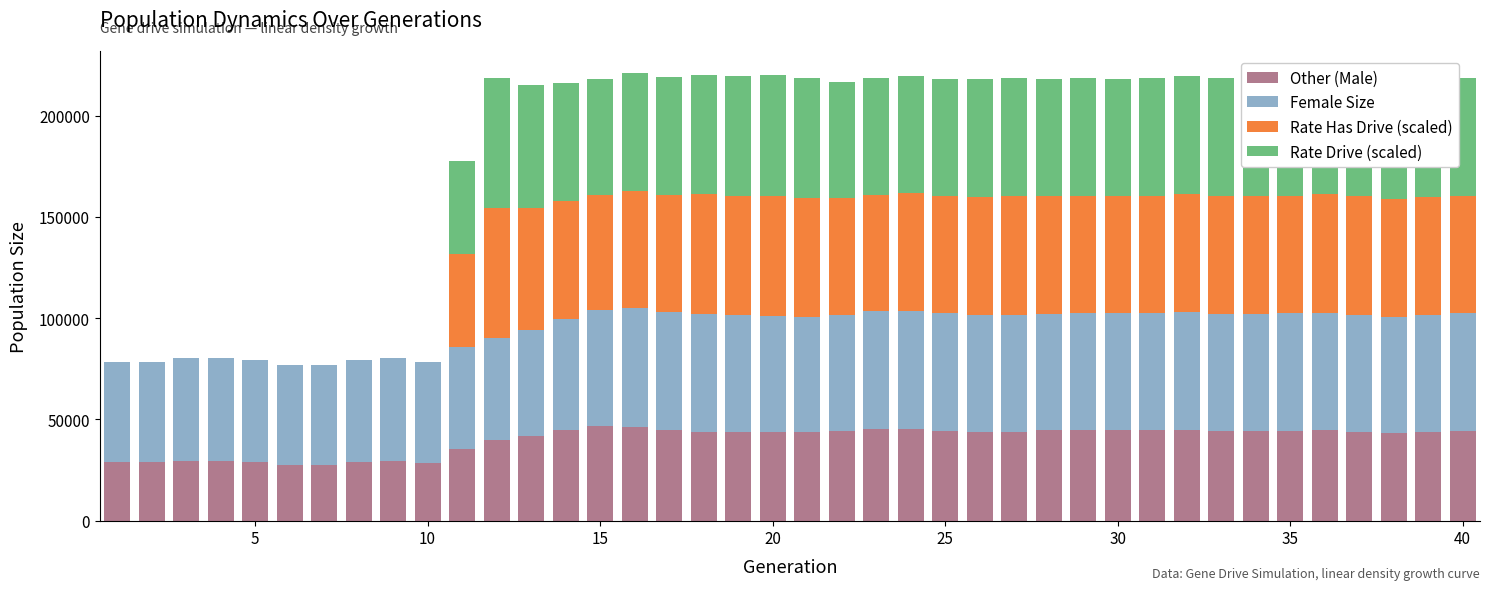

Does the chart contain stacked bars?

Yes